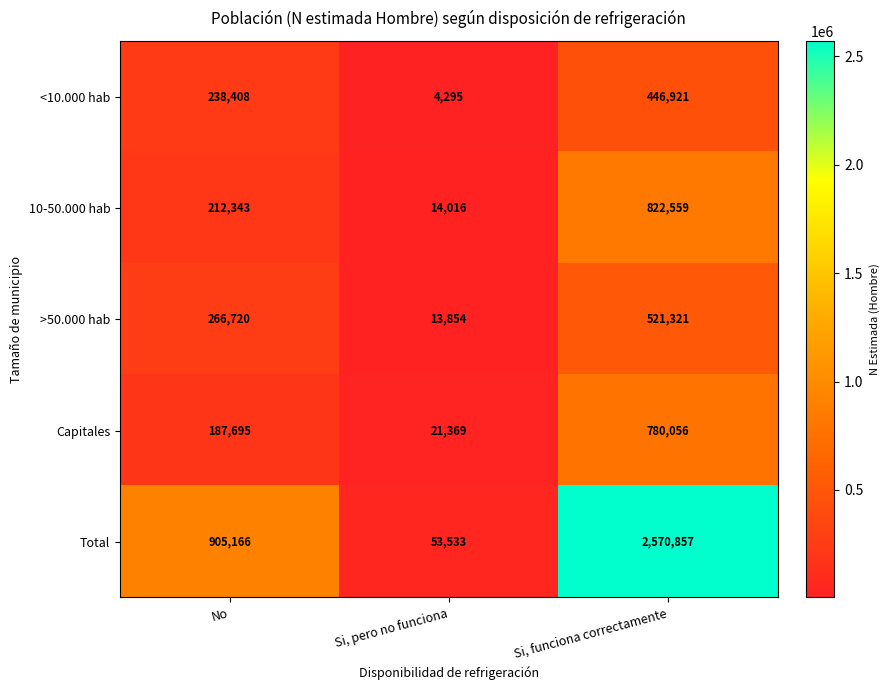

The <10.000 hab series shows 4295 at Si, pero no funciona. True or false?

True